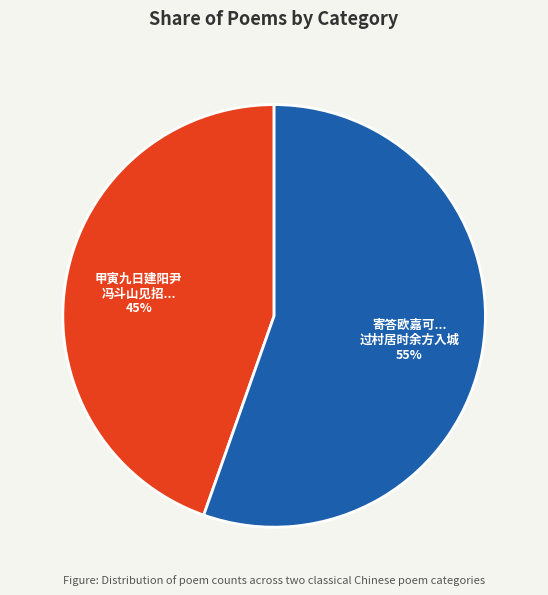

To the nearest percent, what is the average slice percentage?

50%